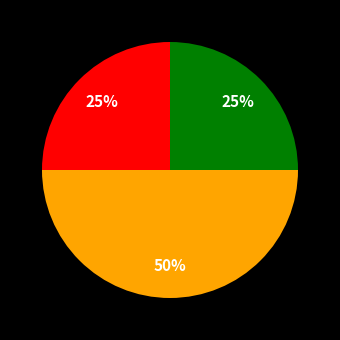

To the nearest percent, what is the difference between the largest and smallest slice percentages?

25%